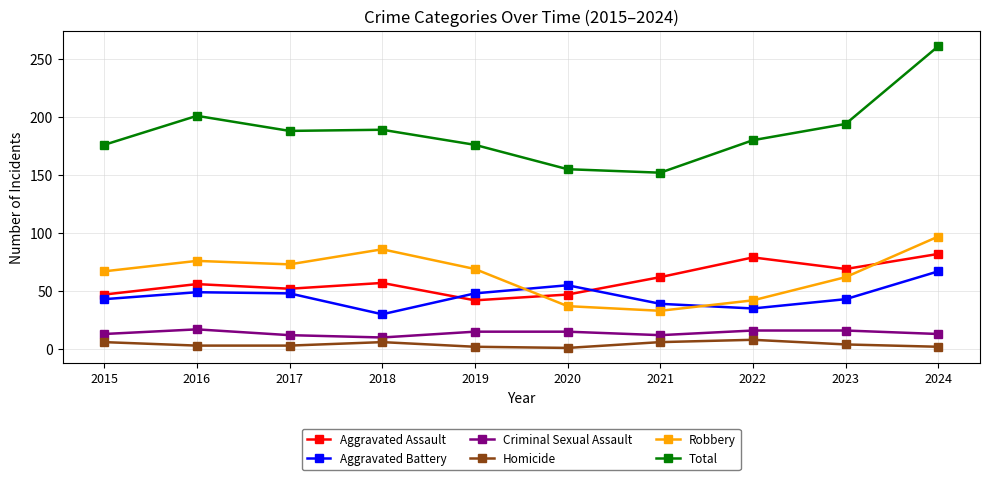

Which label corresponds to the largest value in the chart?

2024